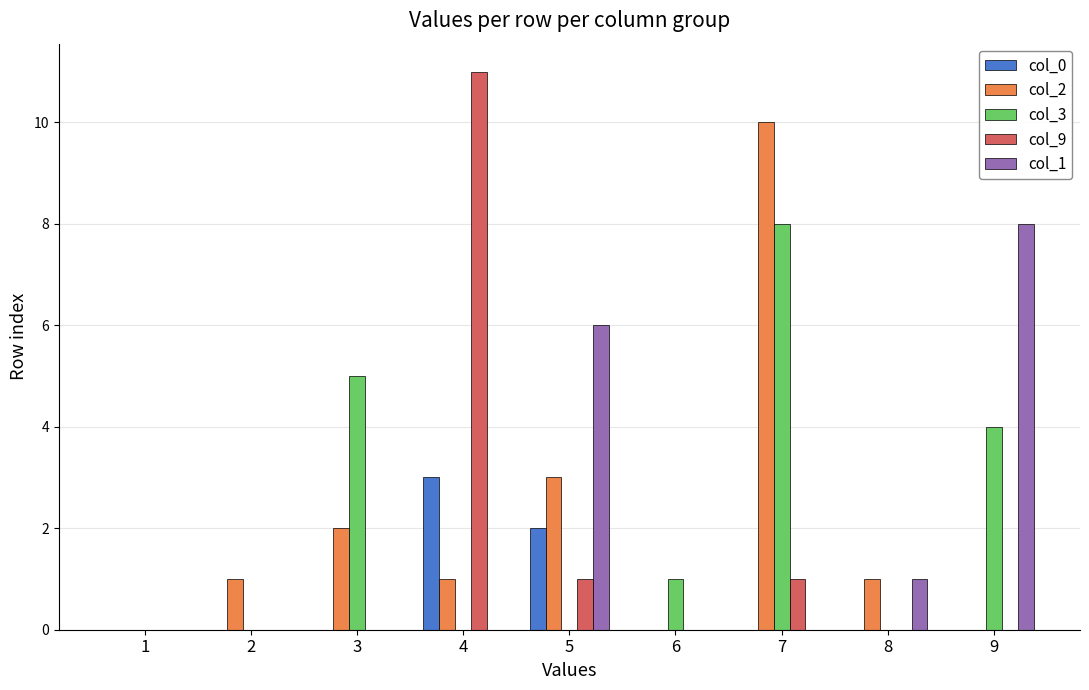

How many categories are shown in the chart?

9